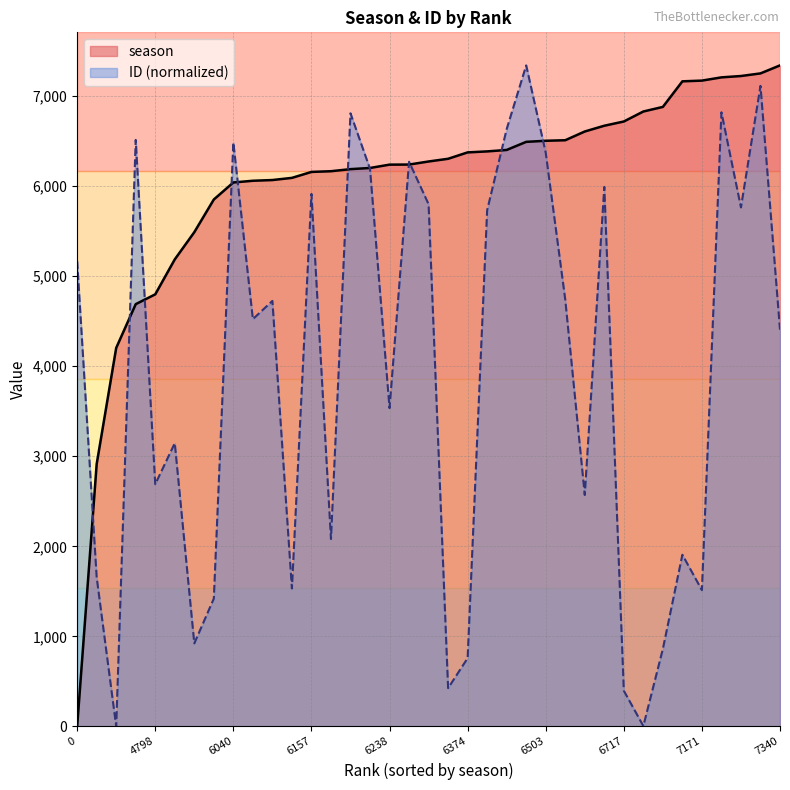

What are all the series names shown in the legend?

season, ID (normalized)